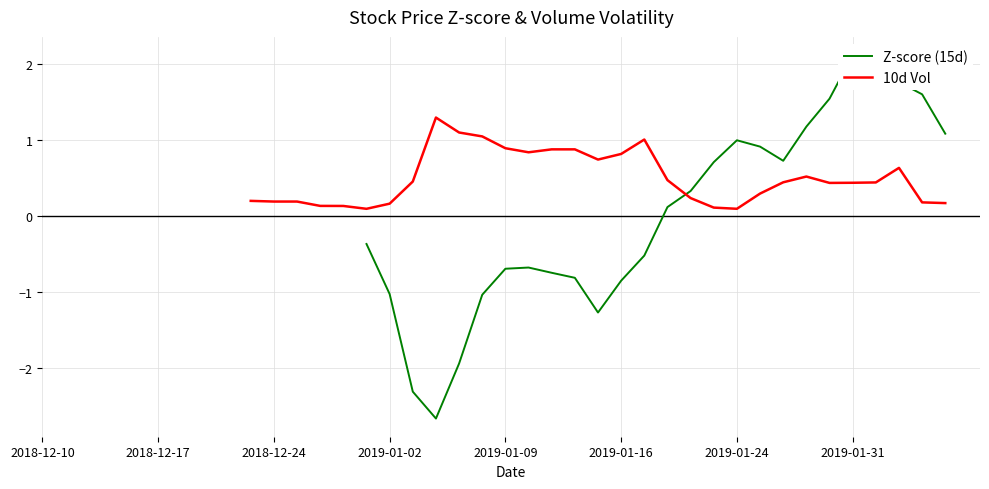

In 10d Vol, how many points are higher than both neighbors (excluding endpoints)?

5